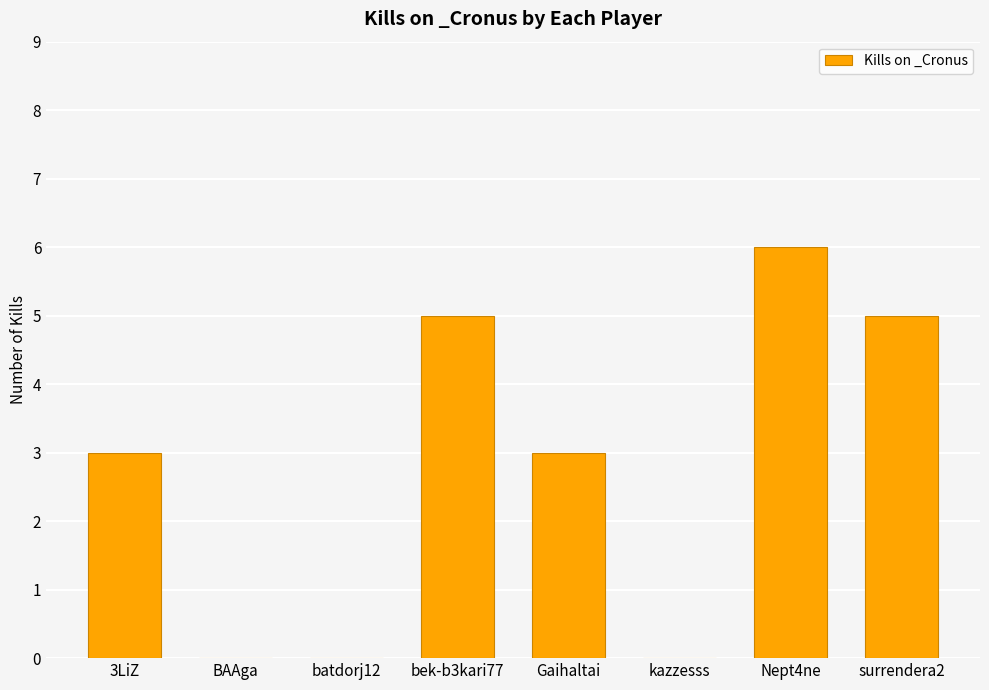

The value at bek-b3kari77 is 2. True or false?

False